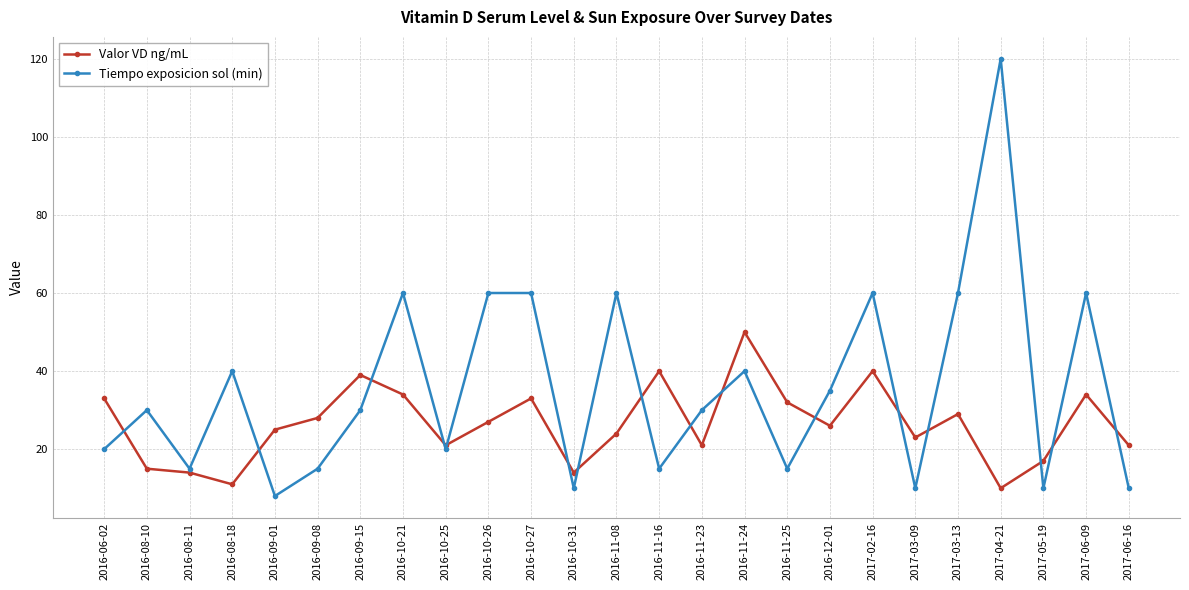

Is it true that Valor VD ng/mL equals 7 at 2016-10-31?

False